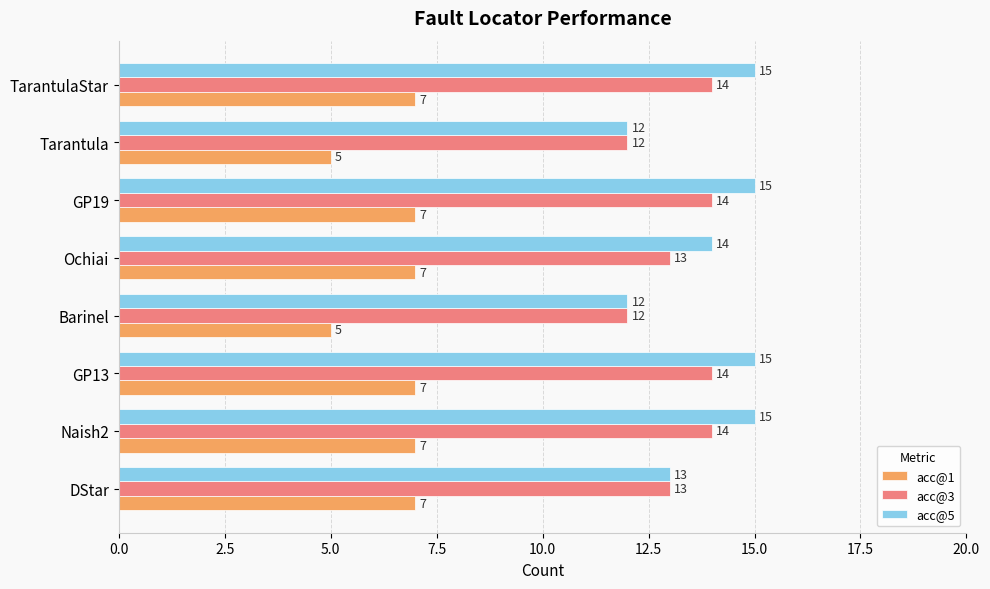

Which series has the largest range (max minus min)?

acc@5